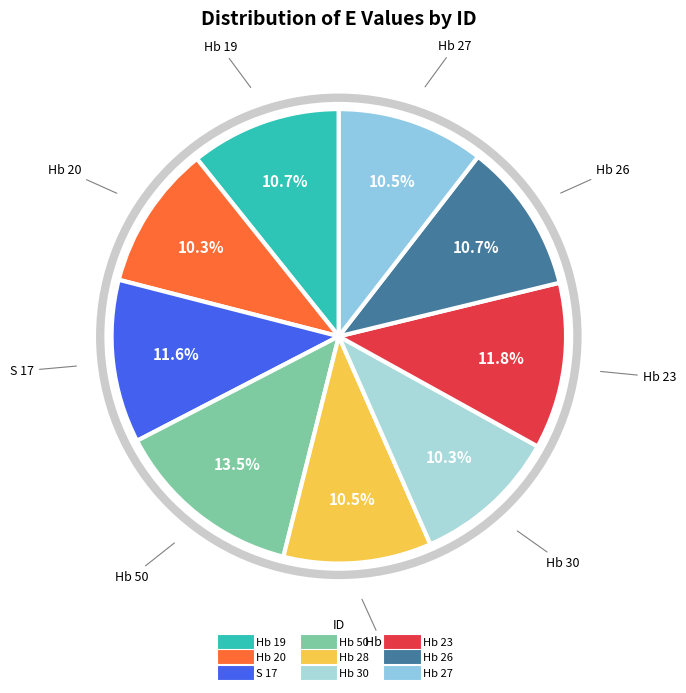

What is the largest slice in the pie chart?

Hb 50